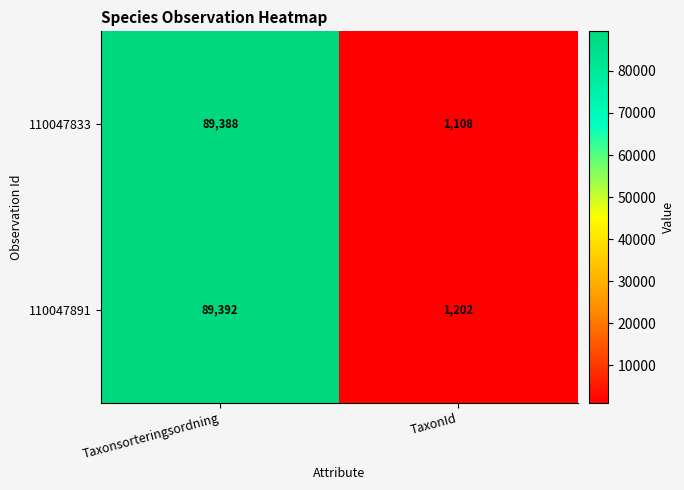

What is the minimum value shown in the chart?

1108